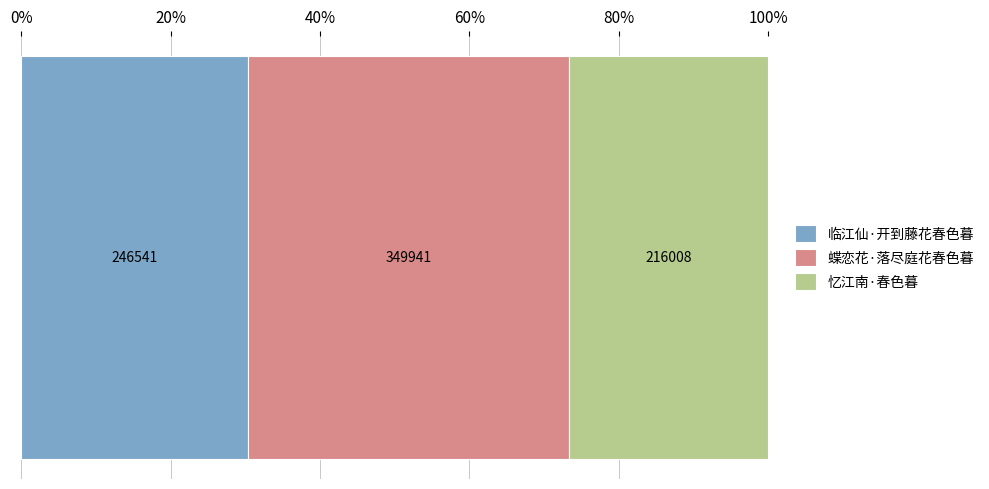

What are all the series names shown in the legend?

临江仙·开到藤花春色暮, 蝶恋花·落尽庭花春色暮, 忆江南·春色暮